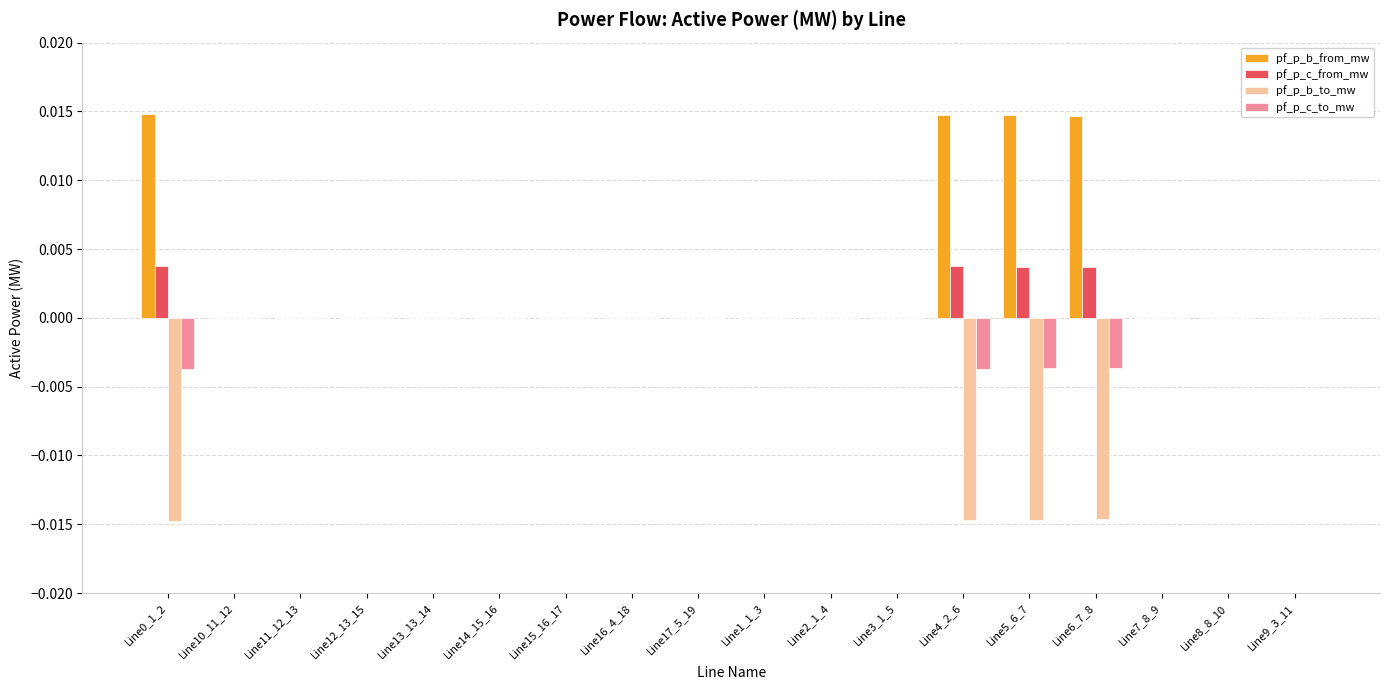

Is it true that pf_p_c_from_mw equals 0.0 at Line0_1_2?

True